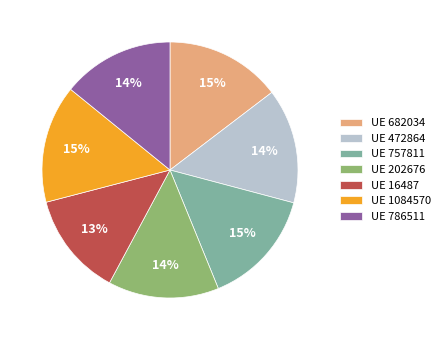

Between UE 757811 and UE 786511, which is larger?

UE 757811